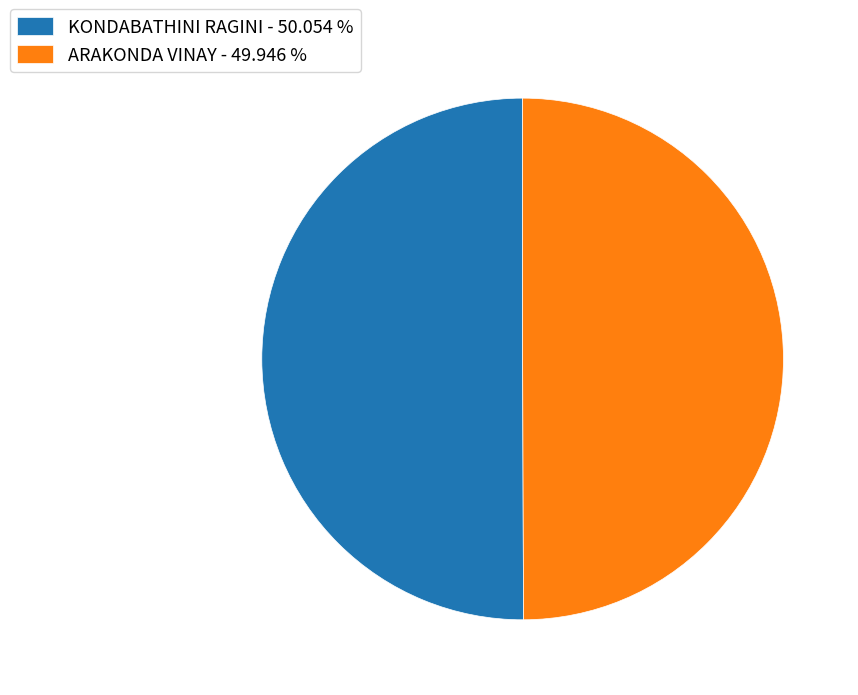

What is the ratio of the value at ARAKONDA VINAY - 49.946 % to the value at KONDABATHINI RAGINI - 50.054 %?

1.0